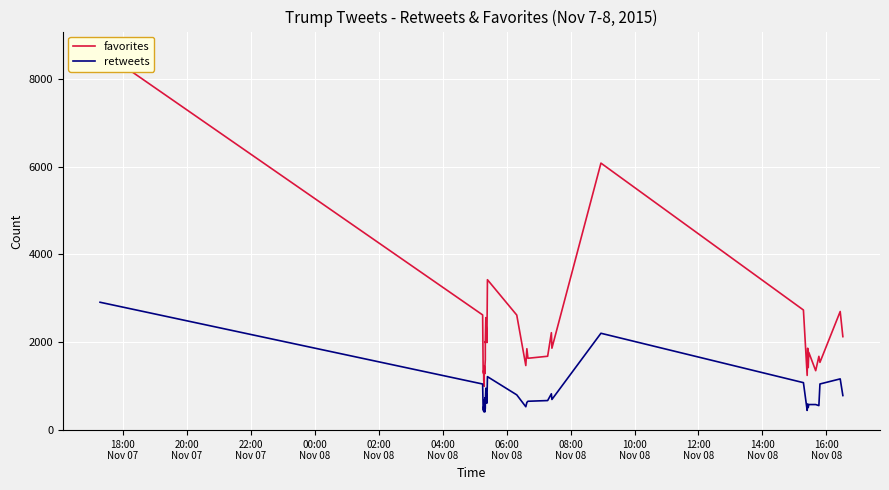

Which series has the largest range (max minus min)?

favorites